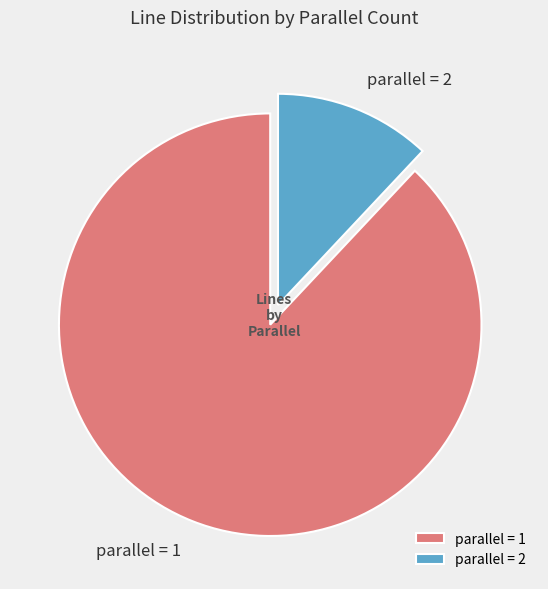

Do parallel = 2 and parallel = 1 together represent more than half of the pie?

Yes